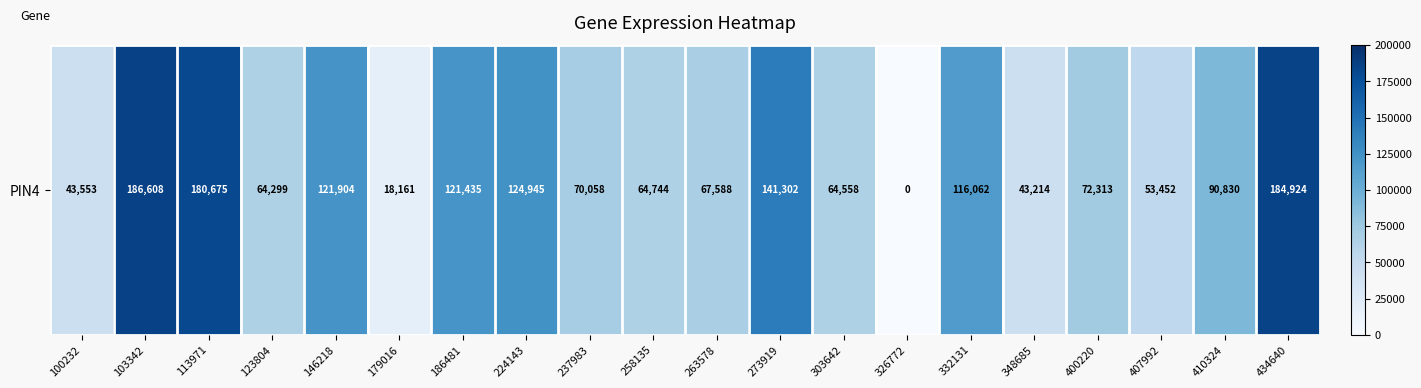

True or false: the data shows 75285 at 146218.

False